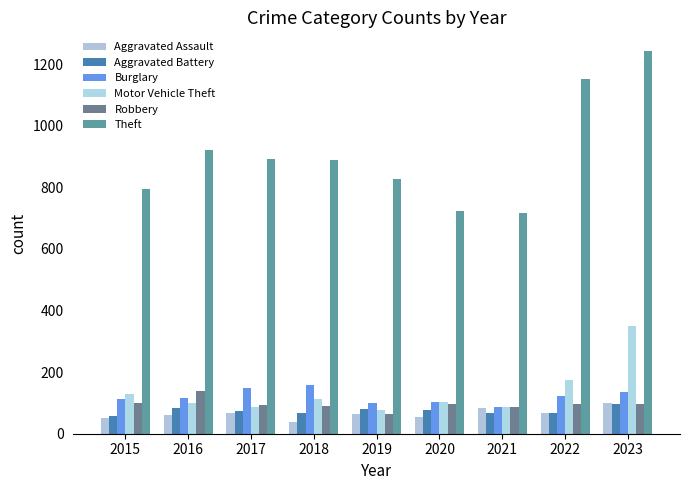

What is the spread (max minus min) of values at 2017?

824